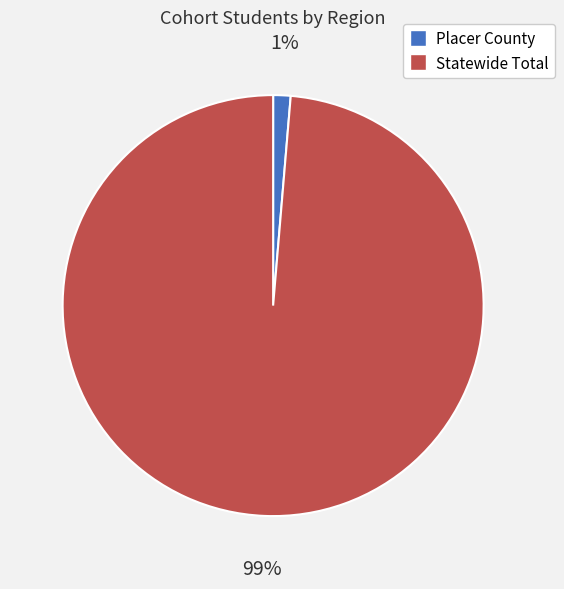

Is it true that Statewide Total is 89% of the pie?

False